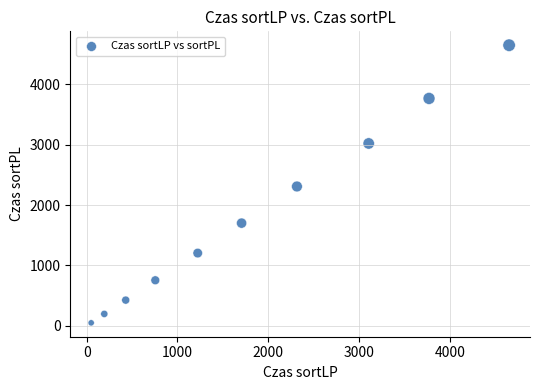

What is the average X value?

1820.1